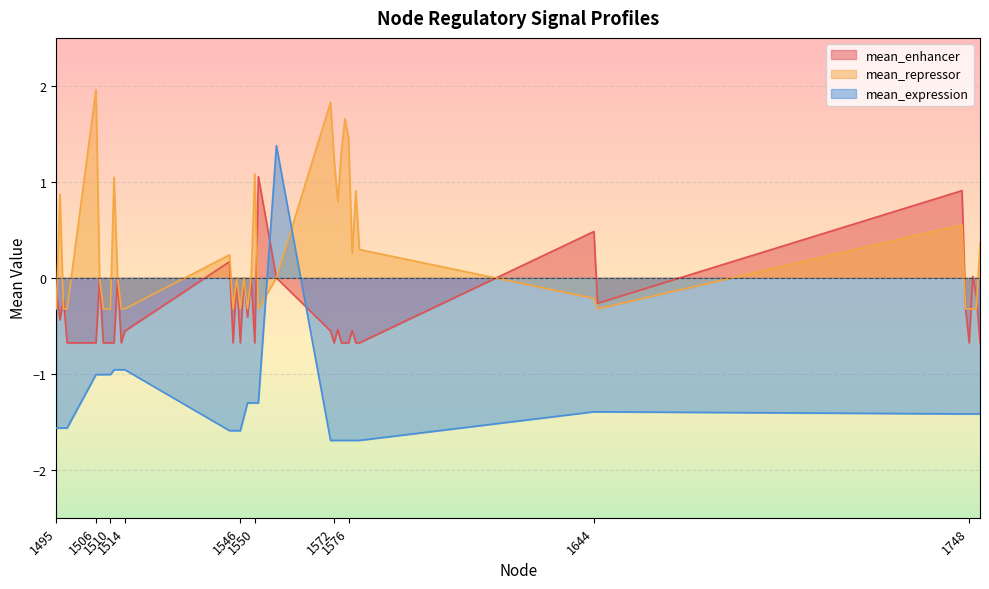

What value does the mean_enhancer series have at 1506?

-0.7